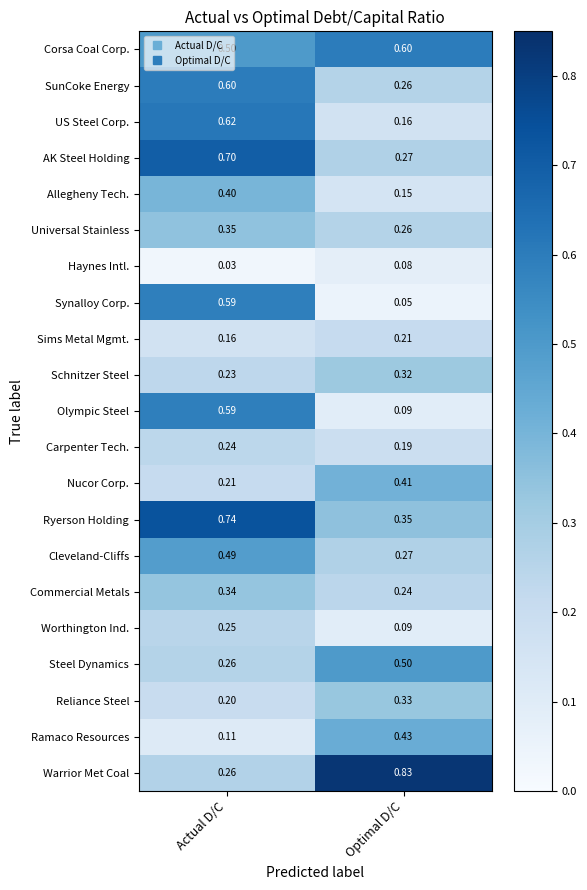

At how many categories does at least one series exceed 0?

2